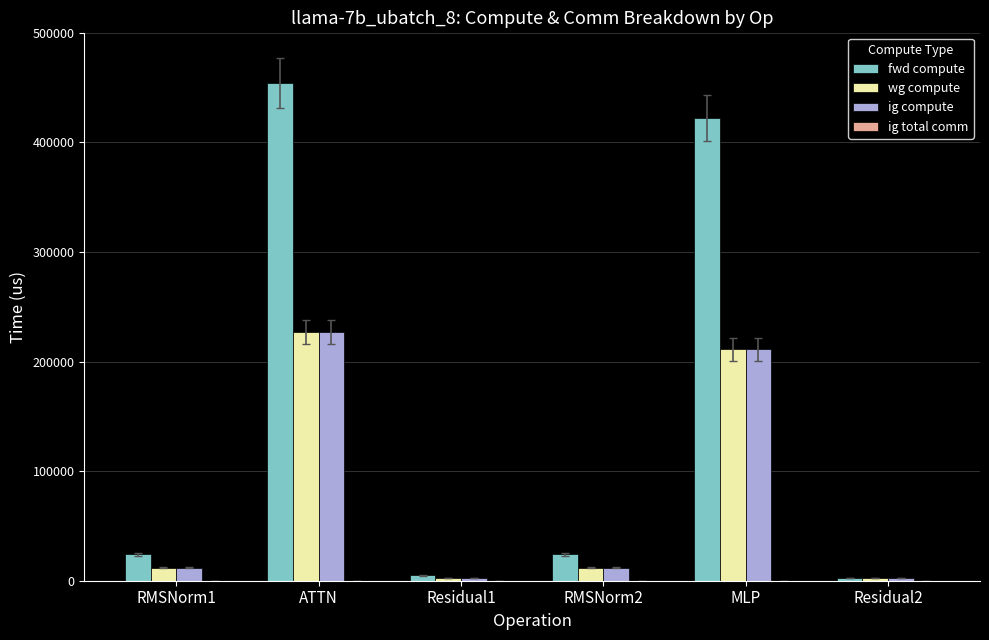

The ig compute series shows 321367.8 at MLP. True or false?

False